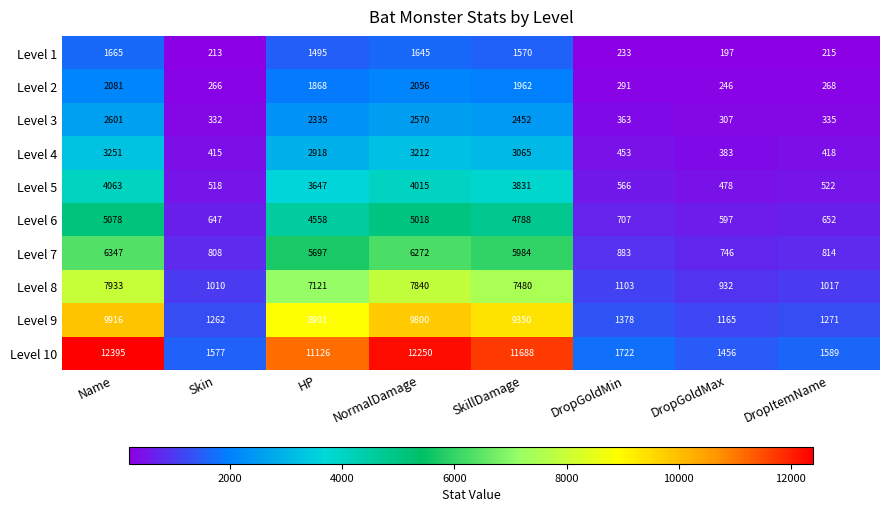

Where does the Level 7 series first go above 5697?

Name